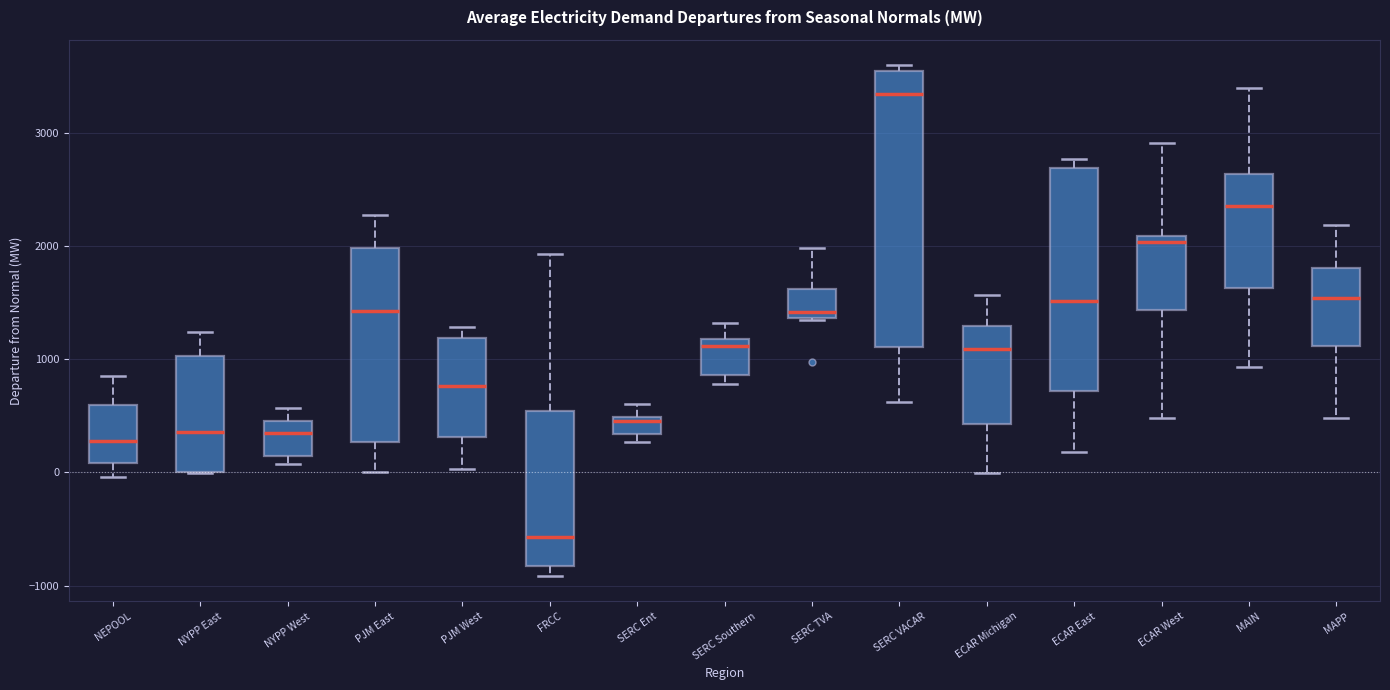

Comparing the boxes themselves (not the whiskers), which one is the tallest?

SERC VACAR